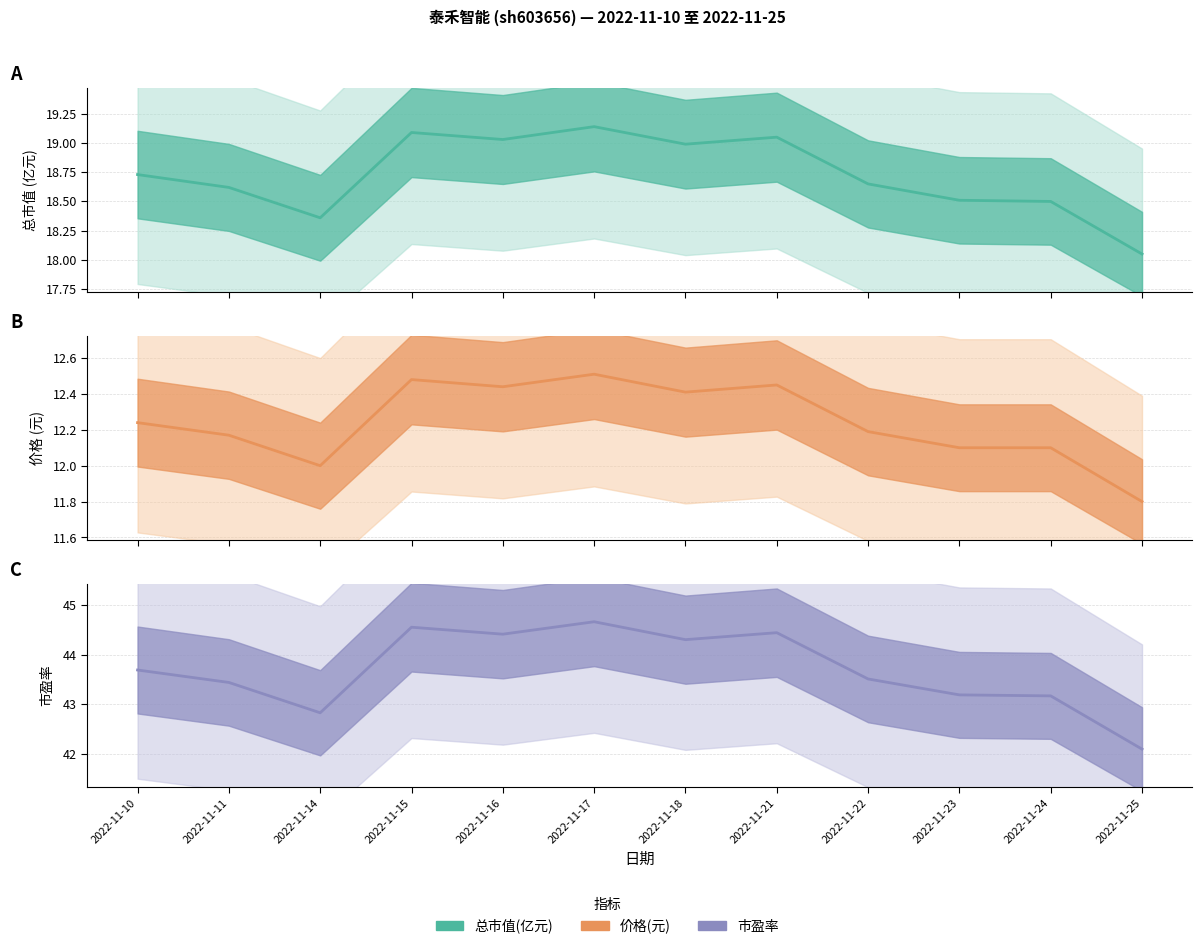

Between 2022-11-23 and 2022-11-16, which is larger?

2022-11-16